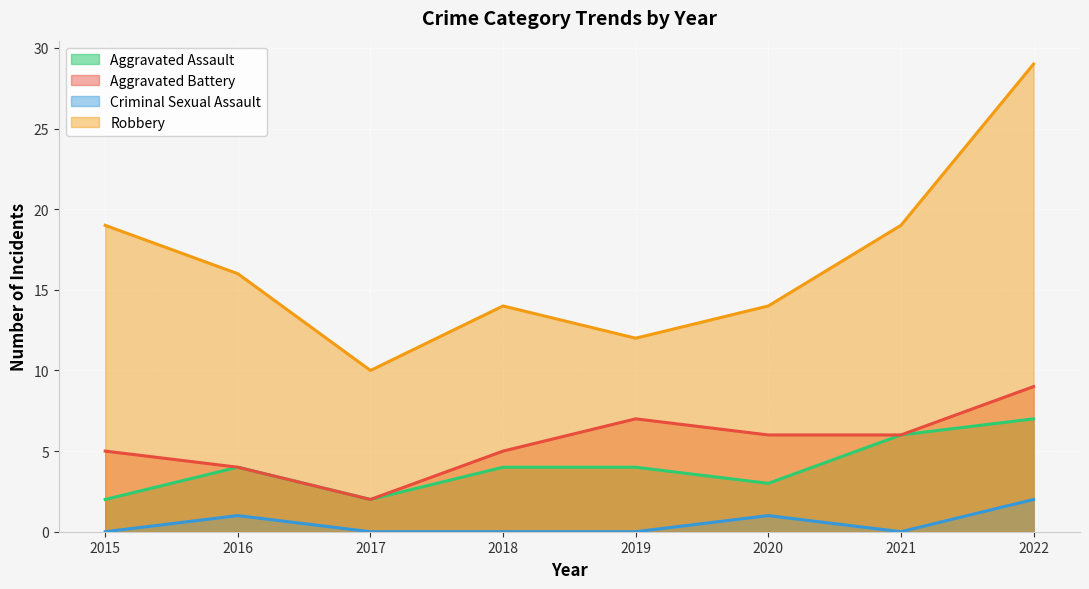

Reading left to right, extract all data points from this chart.

Aggravated Assault: 2	4	2	4	4	3	6	7
Aggravated Battery: 5	4	2	5	7	6	6	9
Criminal Sexual Assault: 0	1	0	0	0	1	0	2
Robbery: 19	16	10	14	12	14	19	29